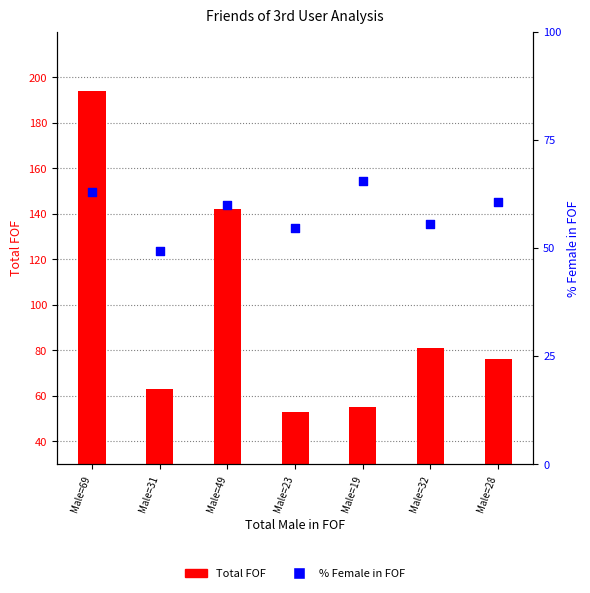

At how many categories does at least one series exceed 150?

1